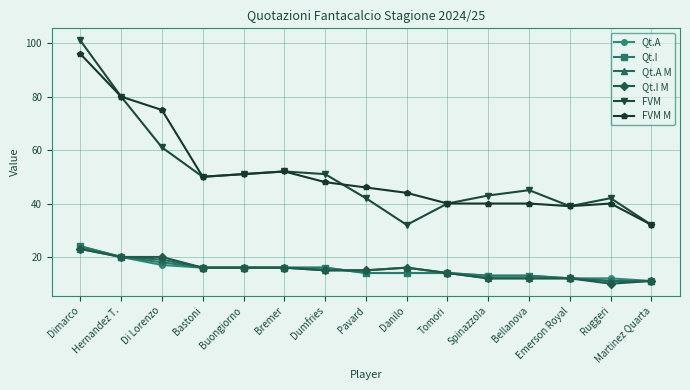

How many series are shown in this chart?

6